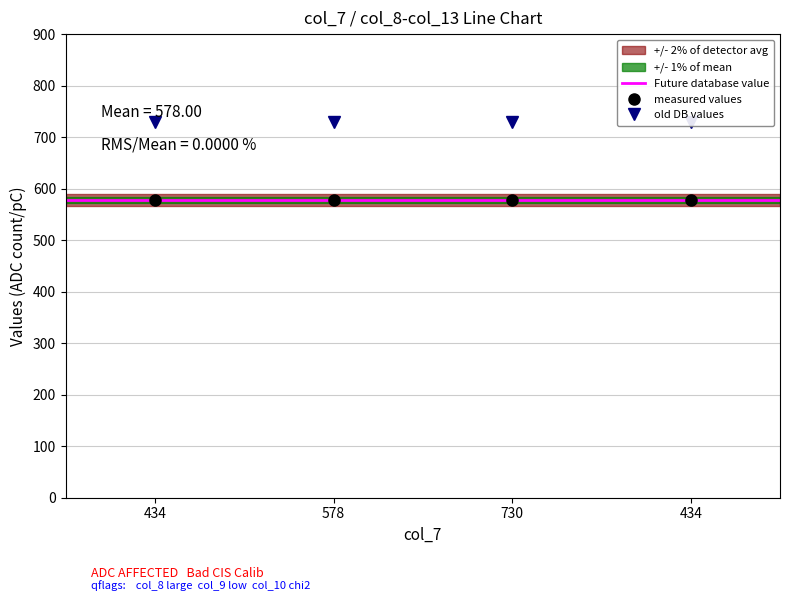

How many categories are shown in the chart?

4